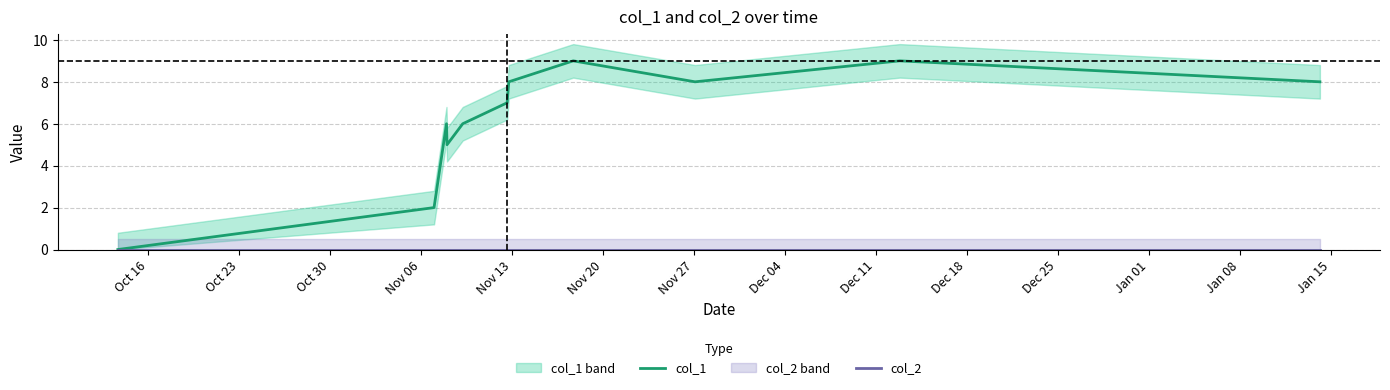

What is the highest value of the col_1 series?

9